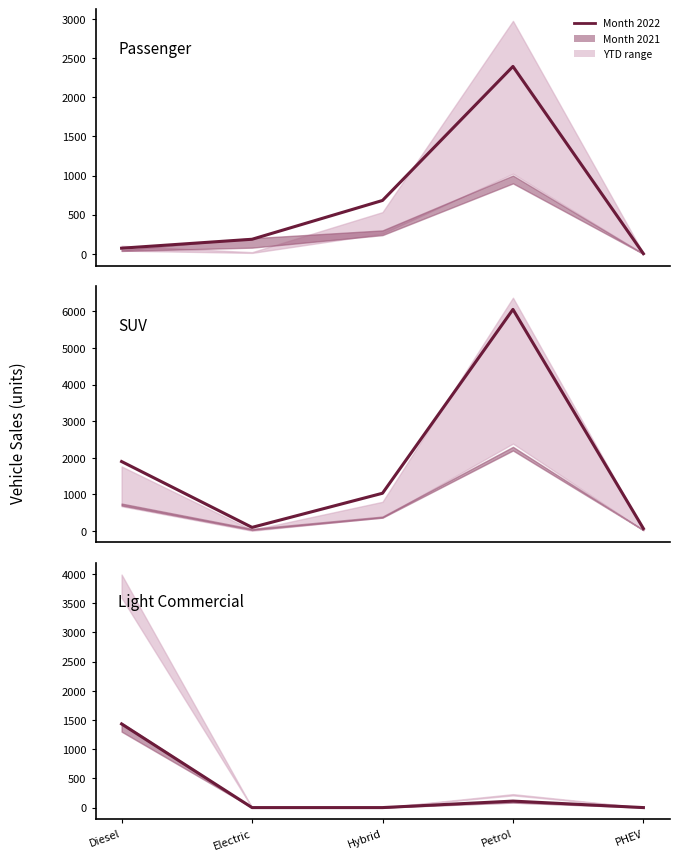

How many lines are shown in the chart?

3